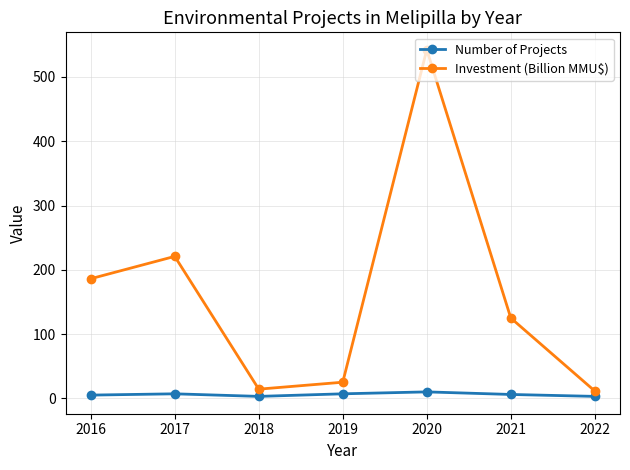

Read the Investment (Billion MMU$) value at 2017.

220.9